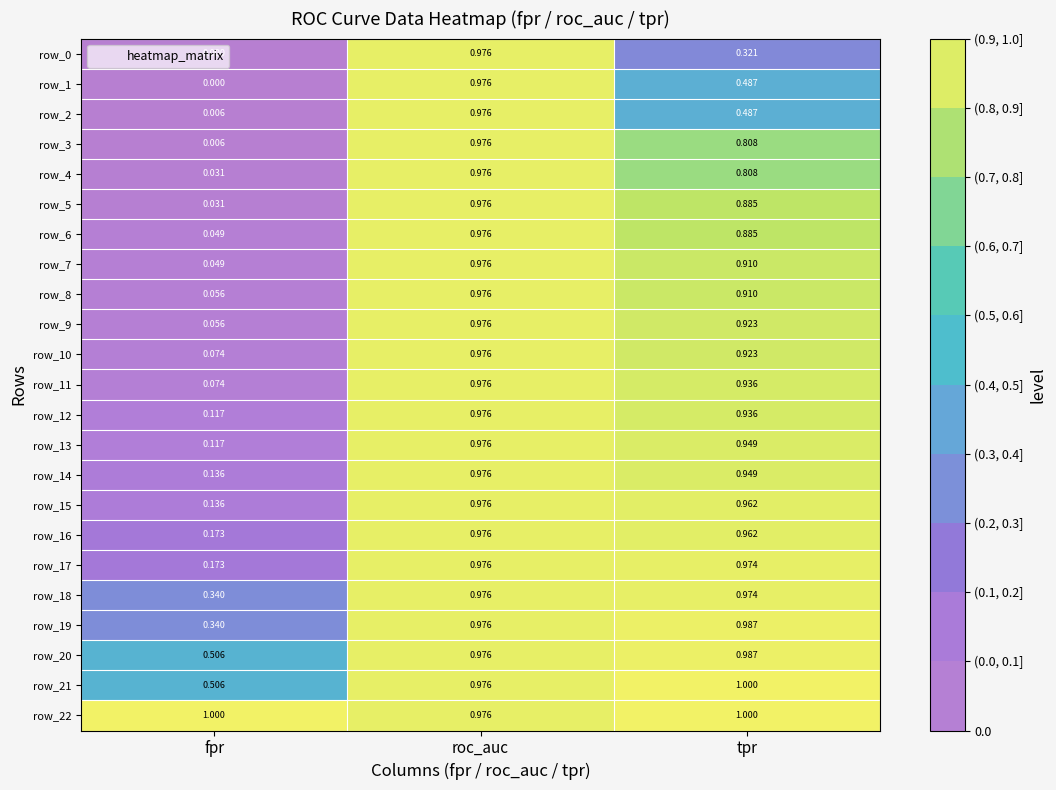

Which label corresponds to the smallest value in the chart?

fpr